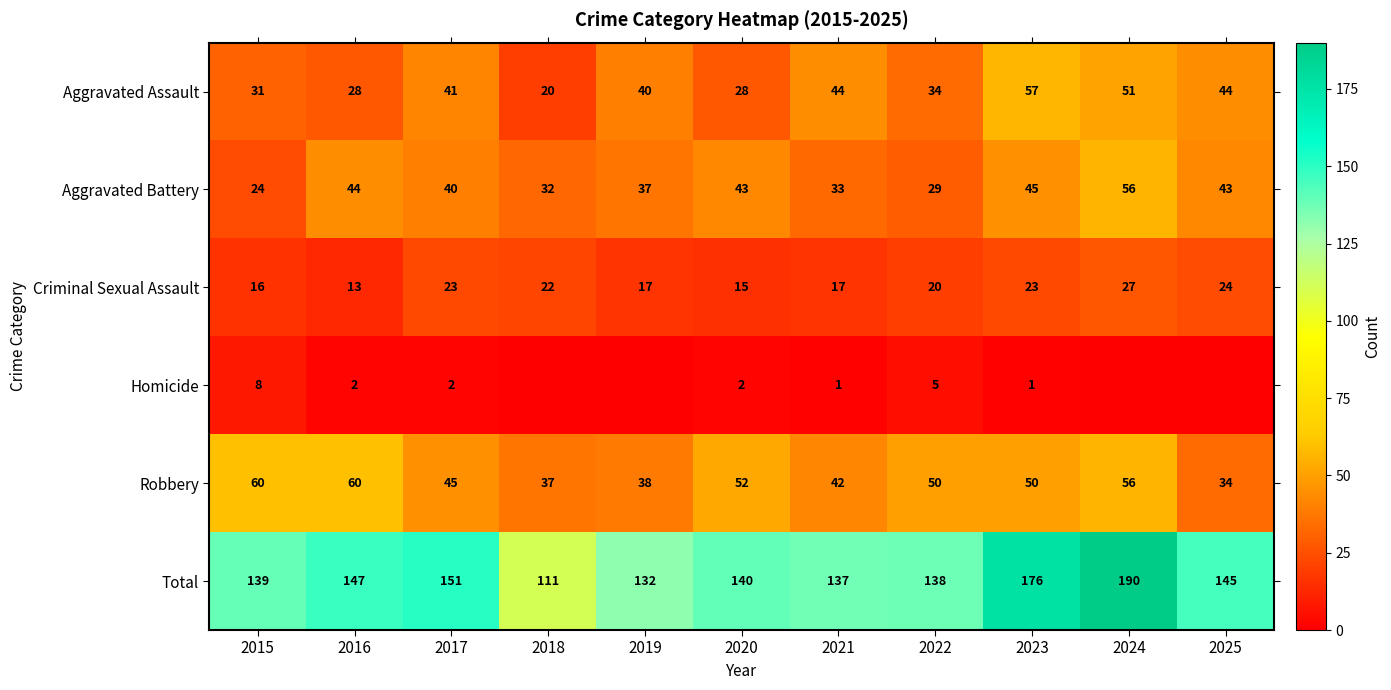

Which category has the highest value across all series?

2024